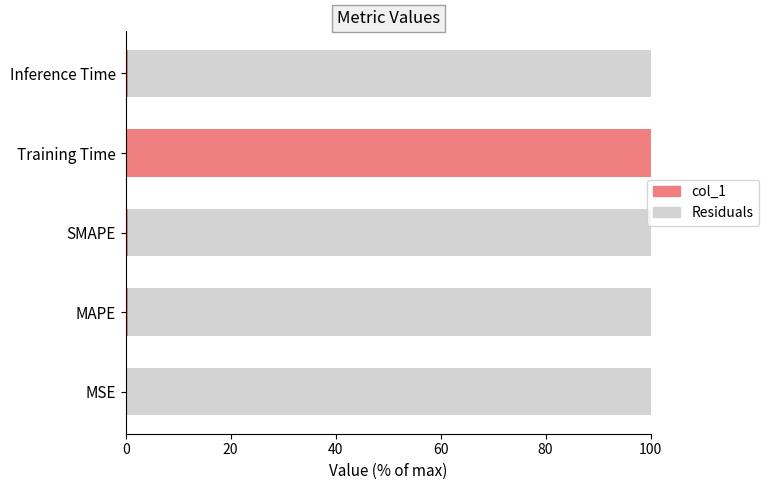

What is the sum of the col_1 values at MSE and MAPE?

0.5